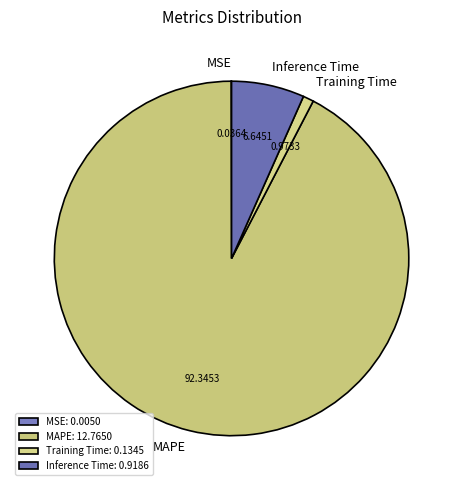

Approximately how many times larger is the value at MAPE compared to Inference Time?

13.9